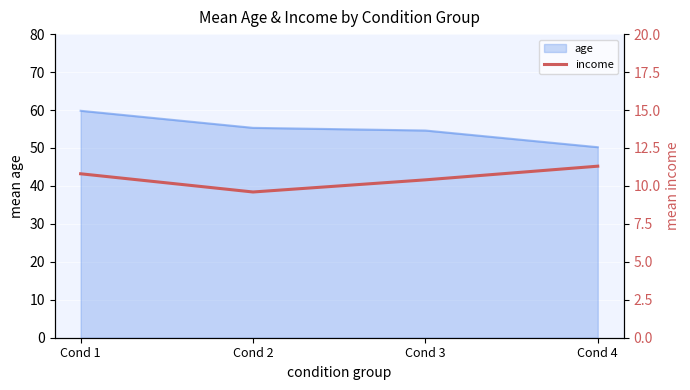

True or false: age has more than 2 points higher than both neighbors.

False